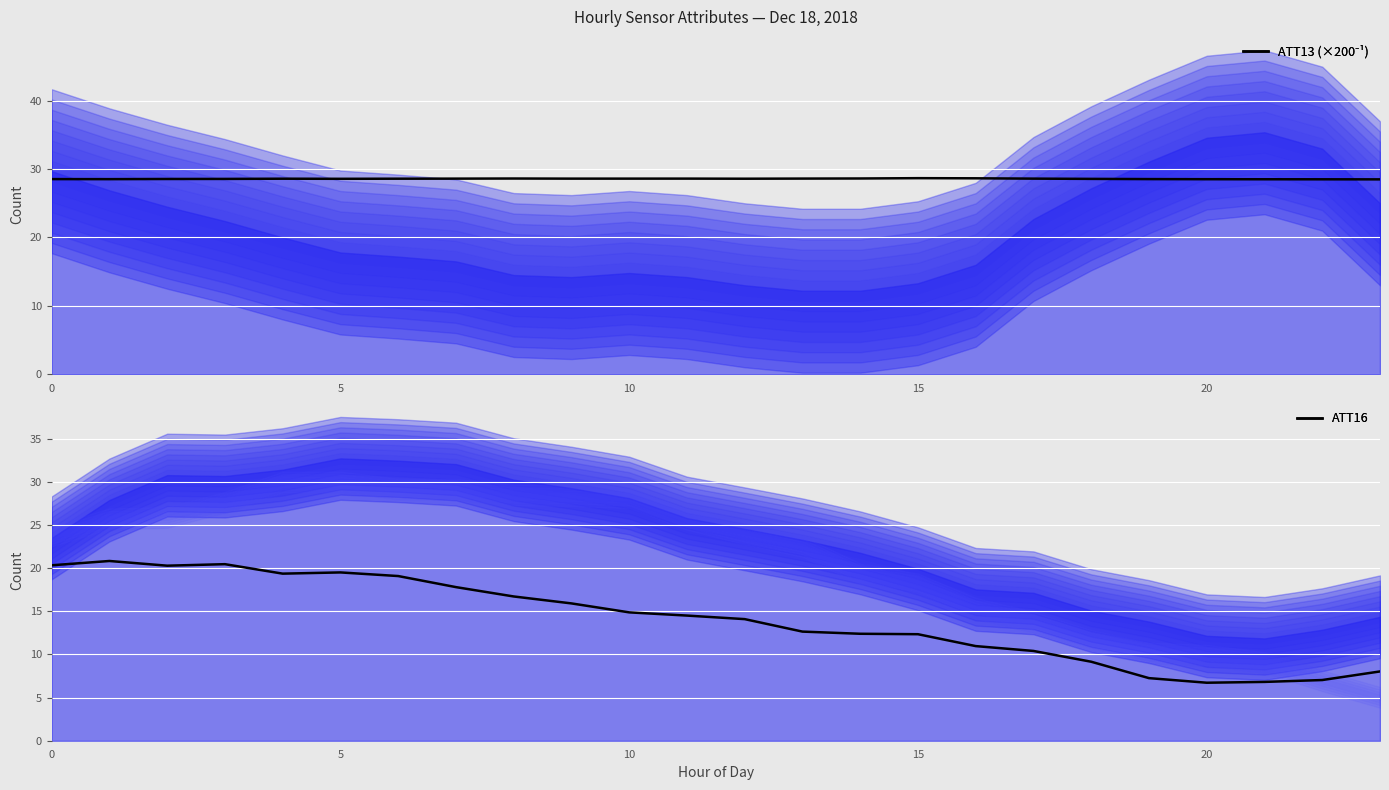

What is the sum of the ATT16 values at 0 and 13?

33.0